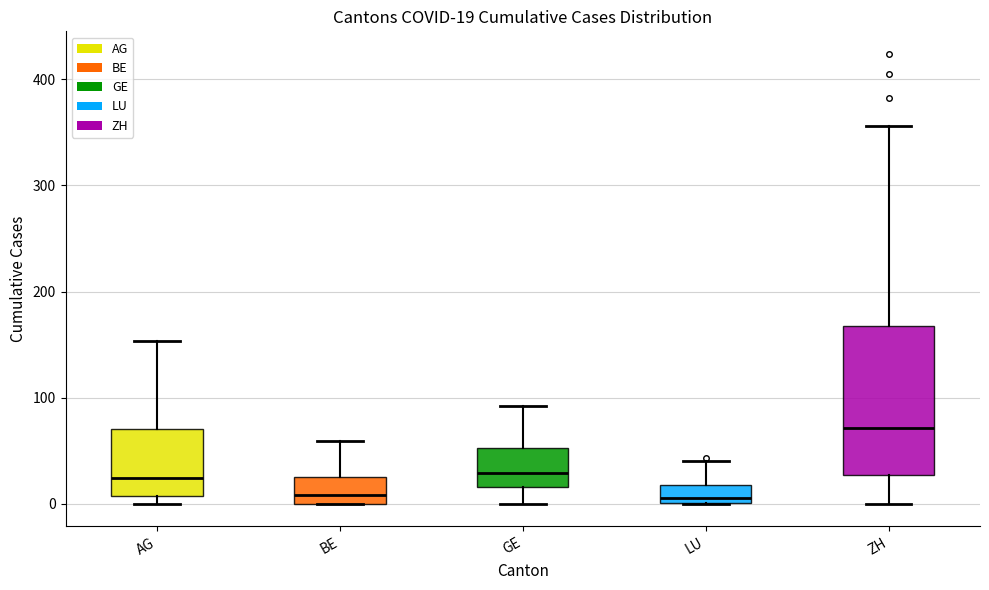

Which box has the highest median line?

ZH